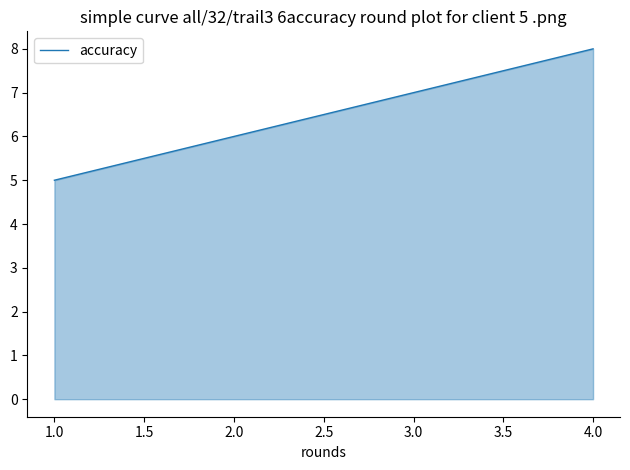

Count the number of categories in the chart.

4